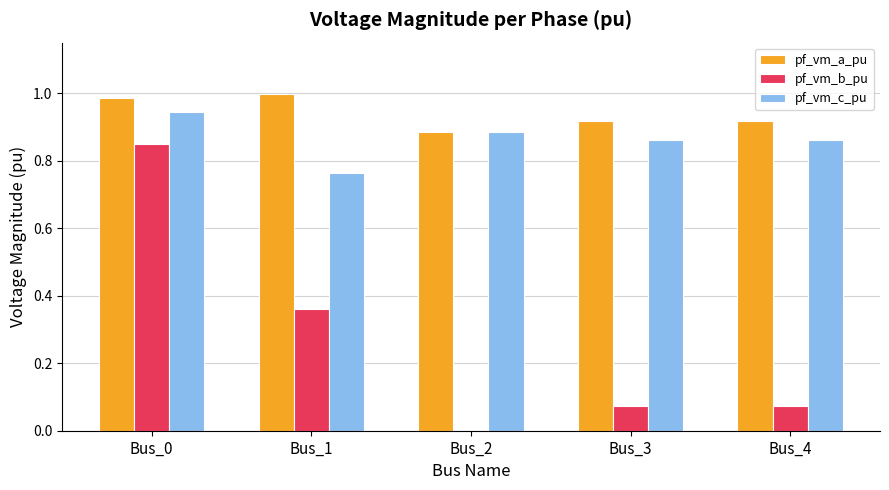

What is the sum of all pf_vm_c_pu values?

4.3